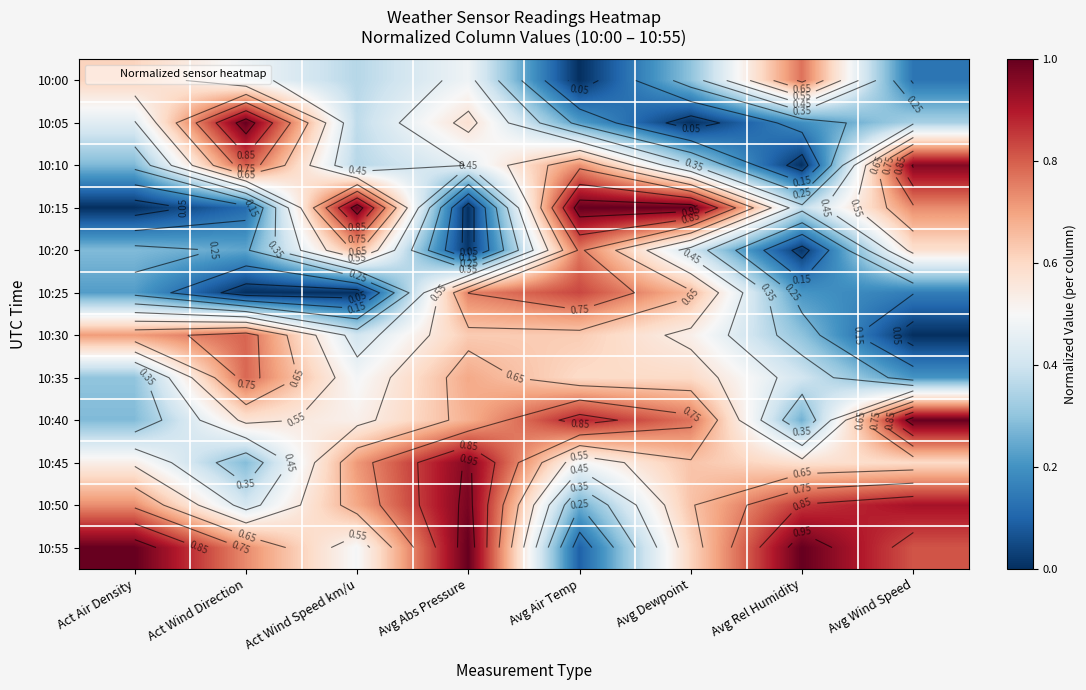

Count the 10:05 values in the range 0 to 1.

8